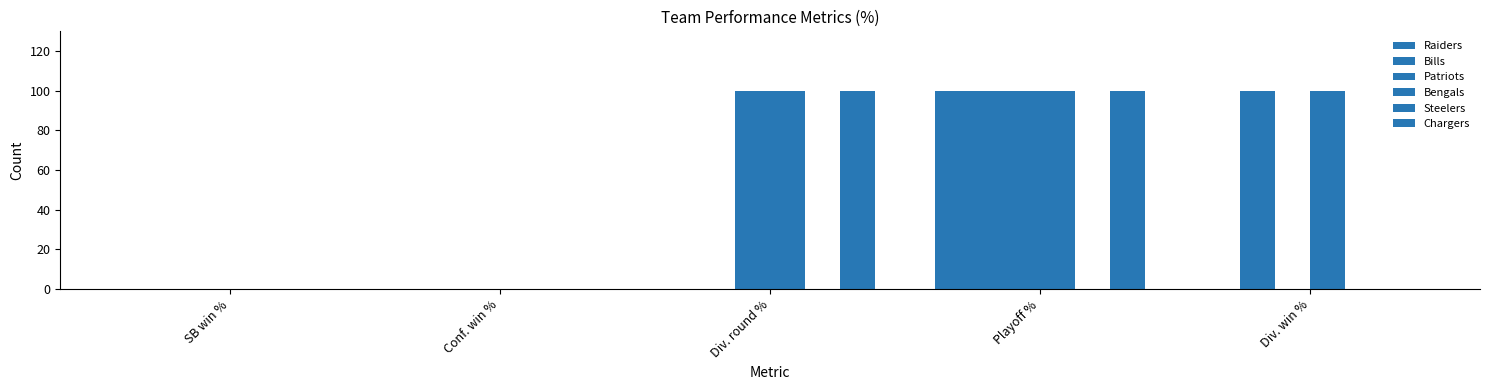

List the series in order of their peak value, highest first.

Raiders, Bills, Patriots, Bengals, Chargers, Steelers